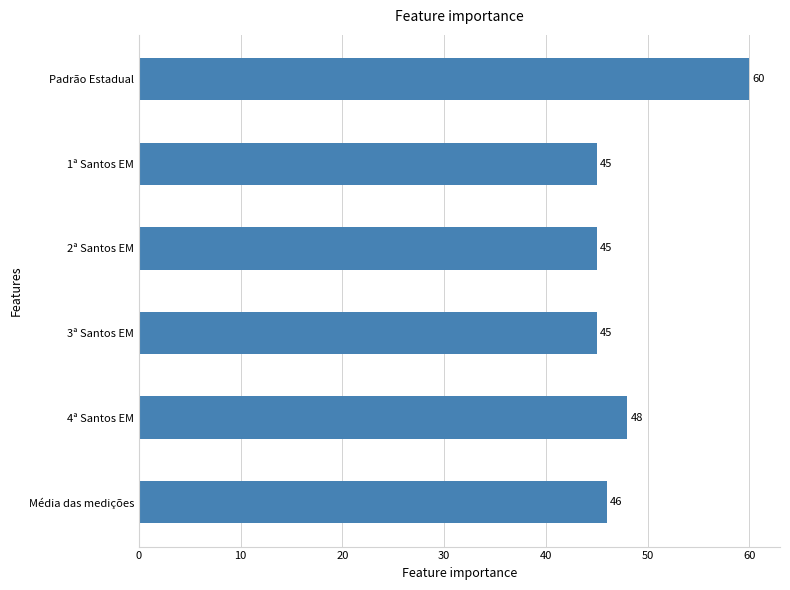

What is the greatest value displayed?

60